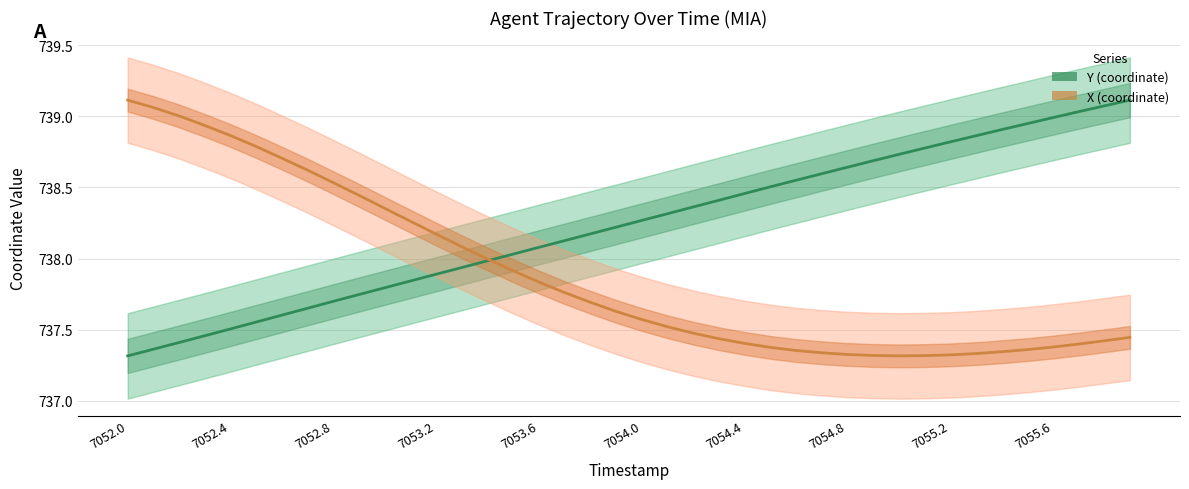

Count the number of data series in this chart.

2